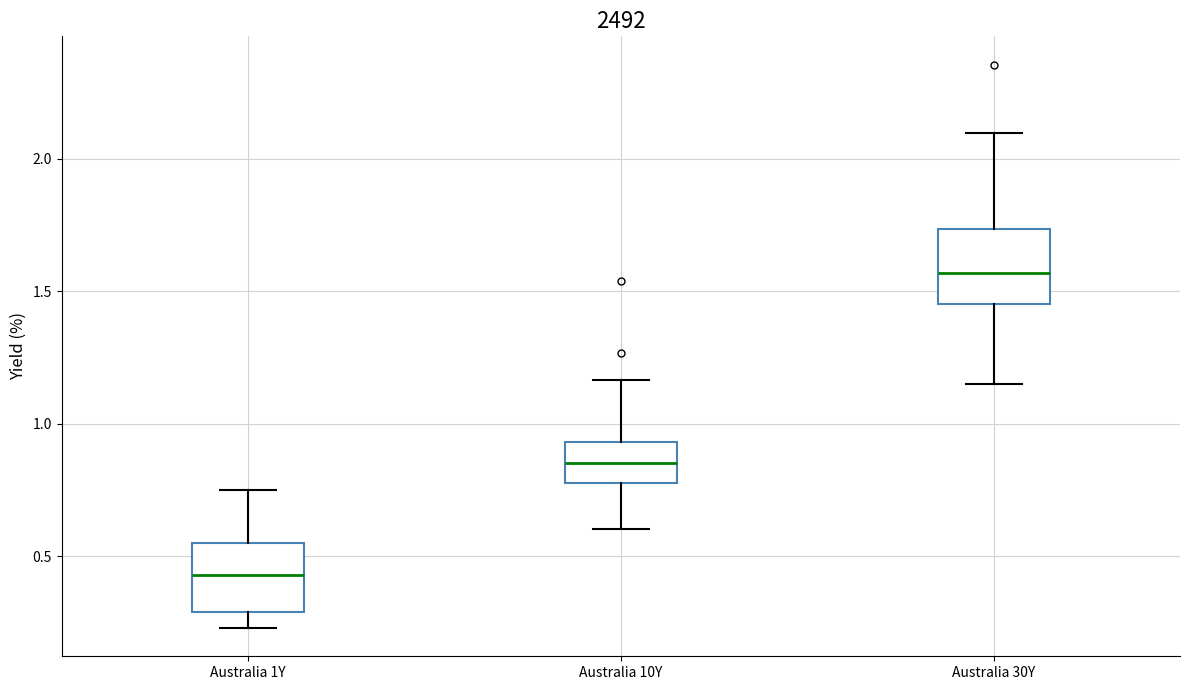

Reading left to right, transcribe this box plot: for each box, give where its median line is, the range the box spans, and where its two whiskers end, as read against the y-axis. The values are not printed on the chart, so give them approximately, as read against the axis.

Australia 1Y: median 0.45, box 0.30 to 0.55, whiskers 0.25 to 0.75
Australia 10Y: median 0.85, box 0.75 to 0.95, whiskers 0.60 to 1.15
Australia 30Y: median 1.55, box 1.45 to 1.75, whiskers 1.15 to 2.10